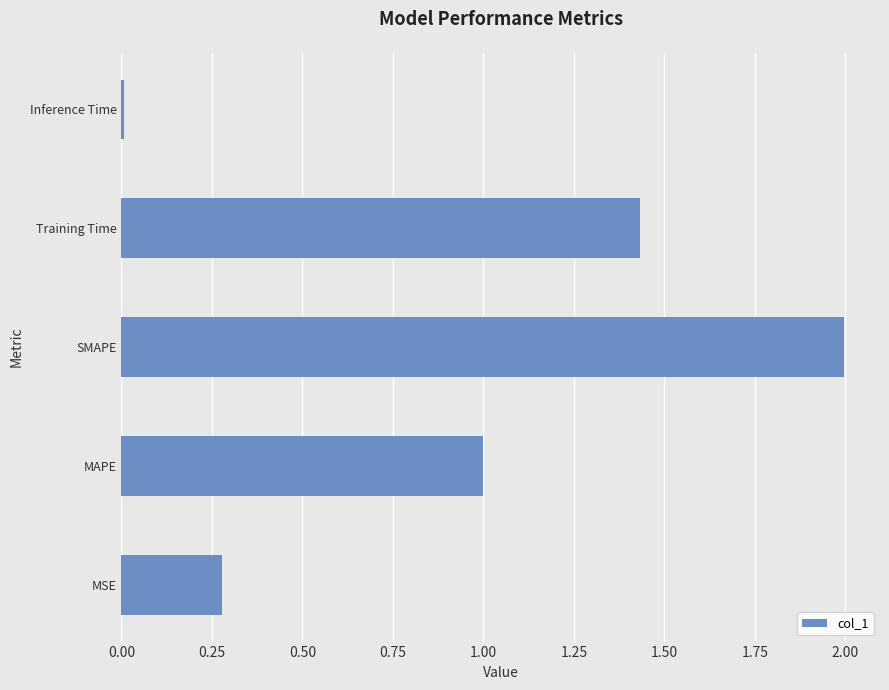

The value at Training Time is 0.7. True or false?

False